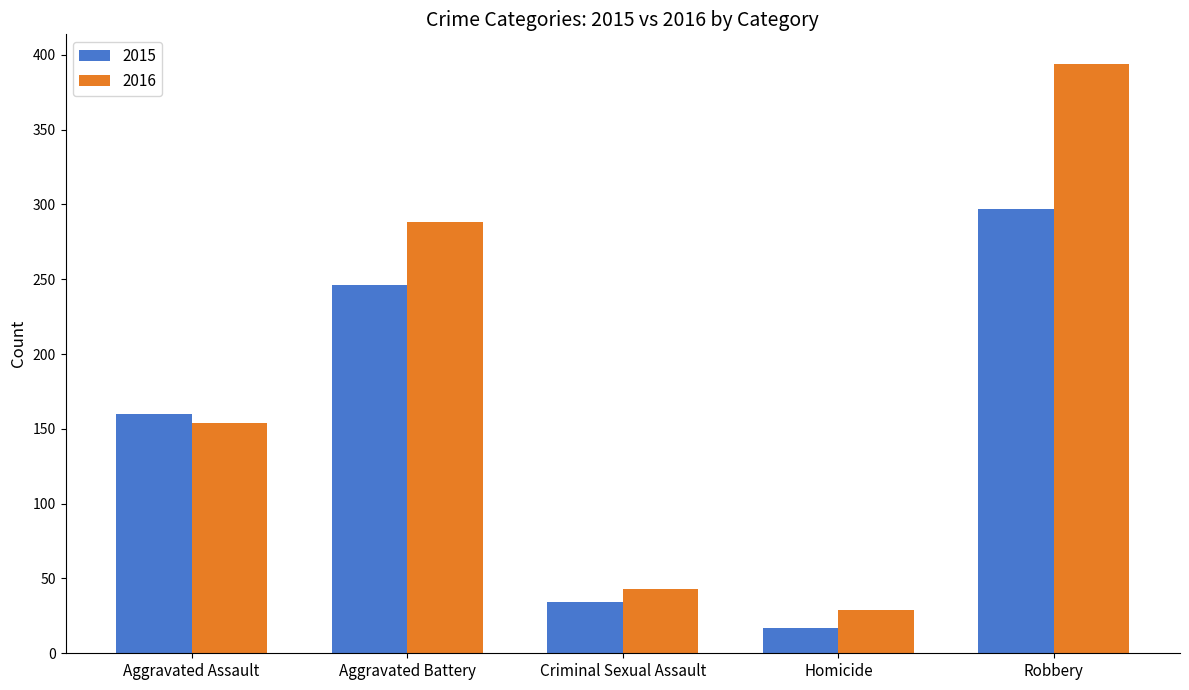

List the labels in order of 2016 value, largest first.

Robbery, Aggravated Battery, Aggravated Assault, Criminal Sexual Assault, Homicide